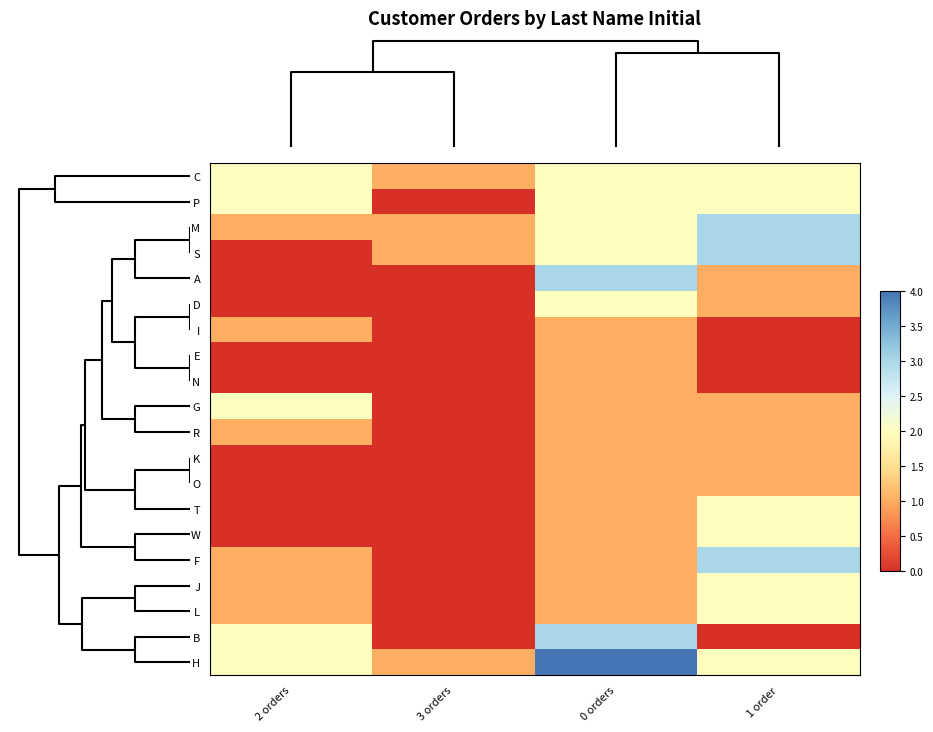

Reading left to right, what are all the values shown in this chart?

C: 2 orders=2	3 orders=1	0 orders=2	1 order=2
P: 2 orders=2	3 orders=0	0 orders=2	1 order=2
M: 2 orders=1	3 orders=1	0 orders=2	1 order=3
S: 2 orders=0	3 orders=1	0 orders=2	1 order=3
A: 2 orders=0	3 orders=0	0 orders=3	1 order=1
D: 2 orders=0	3 orders=0	0 orders=2	1 order=1
I: 2 orders=1	3 orders=0	0 orders=1	1 order=0
E: 2 orders=0	3 orders=0	0 orders=1	1 order=0
N: 2 orders=0	3 orders=0	0 orders=1	1 order=0
G: 2 orders=2	3 orders=0	0 orders=1	1 order=1
R: 2 orders=1	3 orders=0	0 orders=1	1 order=1
K: 2 orders=0	3 orders=0	0 orders=1	1 order=1
O: 2 orders=0	3 orders=0	0 orders=1	1 order=1
T: 2 orders=0	3 orders=0	0 orders=1	1 order=2
W: 2 orders=0	3 orders=0	0 orders=1	1 order=2
F: 2 orders=1	3 orders=0	0 orders=1	1 order=3
J: 2 orders=1	3 orders=0	0 orders=1	1 order=2
L: 2 orders=1	3 orders=0	0 orders=1	1 order=2
B: 2 orders=2	3 orders=0	0 orders=3	1 order=0
H: 2 orders=2	3 orders=1	0 orders=4	1 order=2